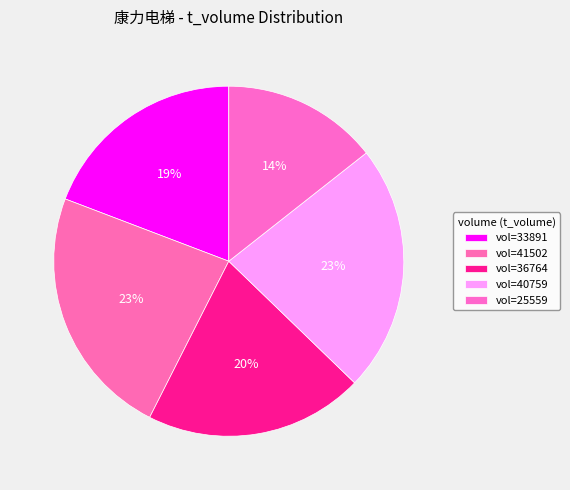

How many segments does this pie chart have?

5